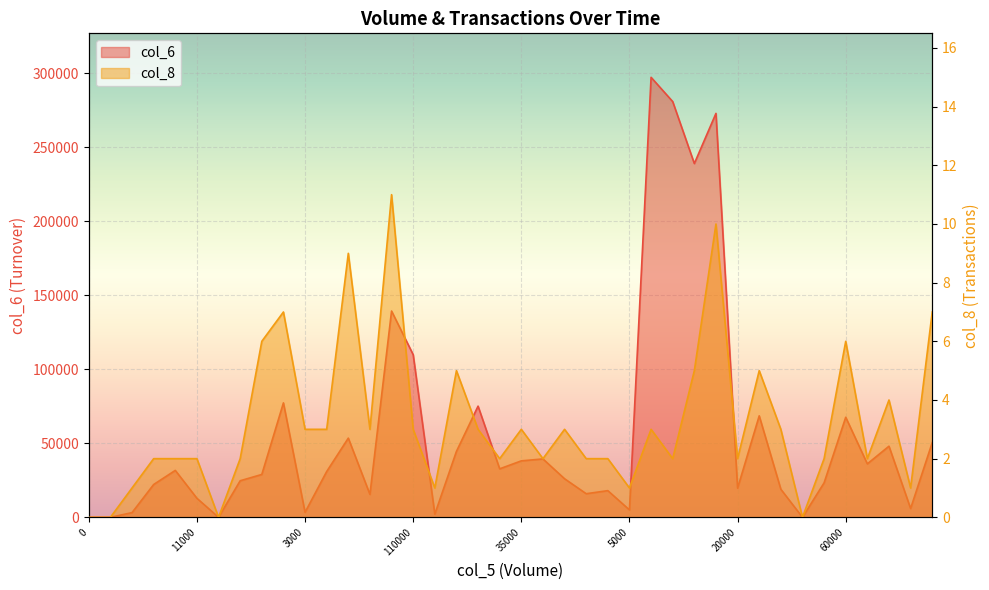

What is the label of the 20th point from the right?

35000